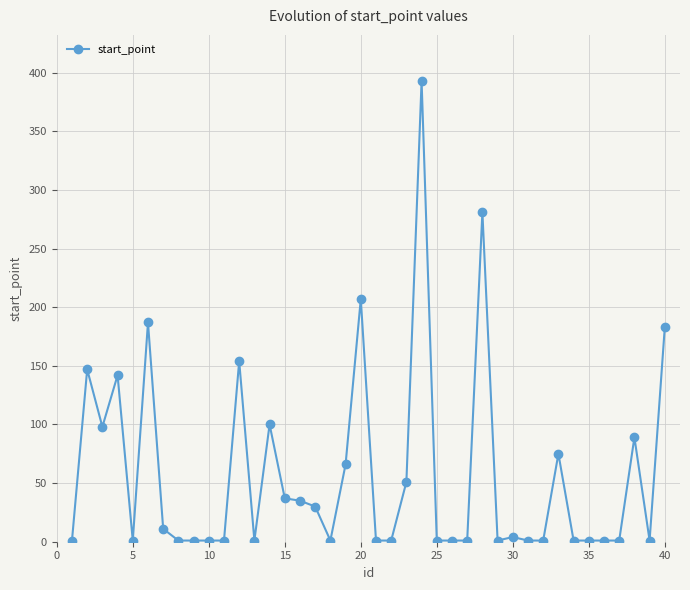

True or false: there are more than 0 points higher than both neighbors.

True